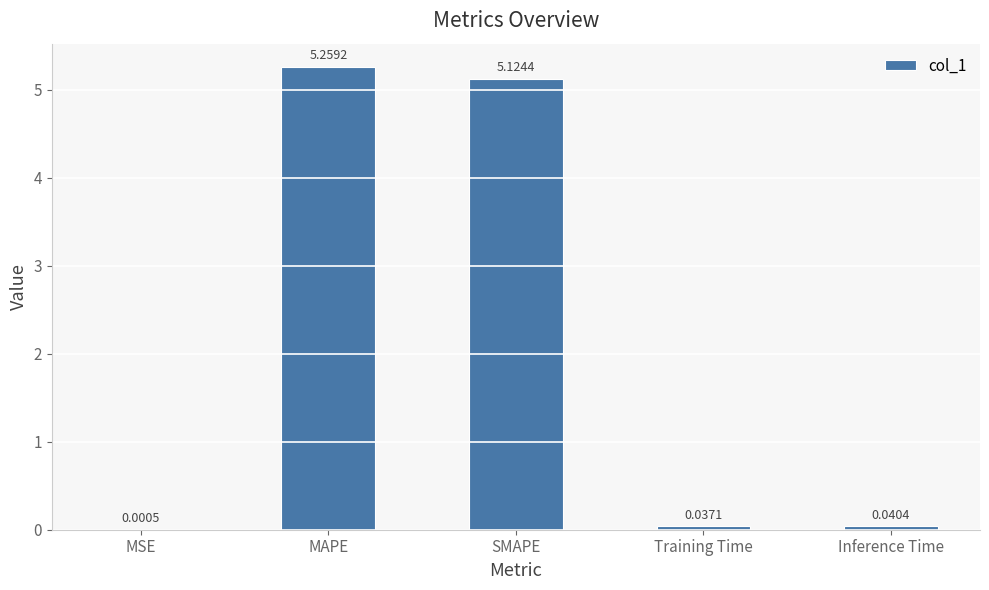

Does the chart contain stacked bars?

No